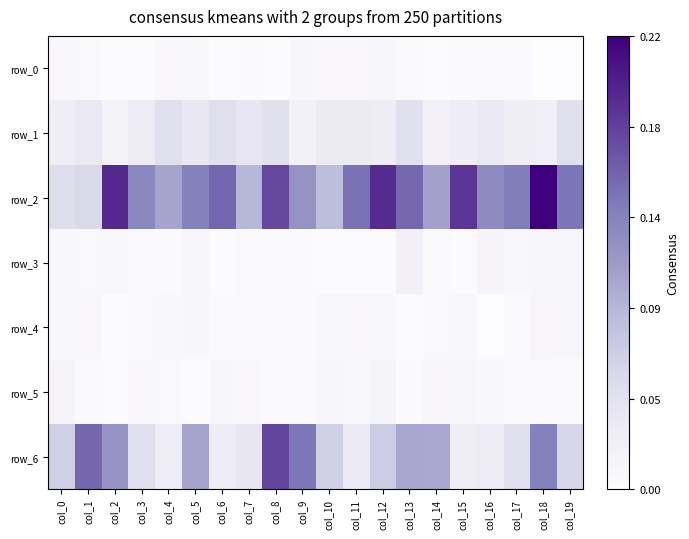

Reading left to right, extract all data points from this chart.

row_0: 0.0	0.0	0.0	0.0	0.0	0.0	0.0	0.0	0.0	0.0	0.0	0.0	0.0	0.0	0.0	0.0	0.0	0.0	0.0	0.0
row_1: 0.0	0.0	0.0	0.0	0.0	0.0	0.0	0.0	0.0	0.0	0.0	0.0	0.0	0.0	0.0	0.0	0.0	0.0	0.0	0.0
row_2: 0.1	0.1	0.2	0.1	0.1	0.1	0.2	0.1	0.2	0.1	0.1	0.1	0.2	0.2	0.1	0.2	0.1	0.1	0.2	0.1
row_3: 0.0	0.0	0.0	0.0	0.0	0.0	0.0	0.0	0.0	0.0	0.0	0.0	0.0	0.0	0.0	0.0	0.0	0.0	0.0	0.0
row_4: 0.0	0.0	0.0	0.0	0.0	0.0	0.0	0.0	0.0	0.0	0.0	0.0	0.0	0.0	0.0	0.0	0.0	0.0	0.0	0.0
row_5: 0.0	0.0	0.0	0.0	0.0	0.0	0.0	0.0	0.0	0.0	0.0	0.0	0.0	0.0	0.0	0.0	0.0	0.0	0.0	0.0
row_6: 0.1	0.2	0.1	0.1	0.0	0.1	0.0	0.0	0.2	0.1	0.1	0.0	0.1	0.1	0.1	0.0	0.0	0.0	0.1	0.1